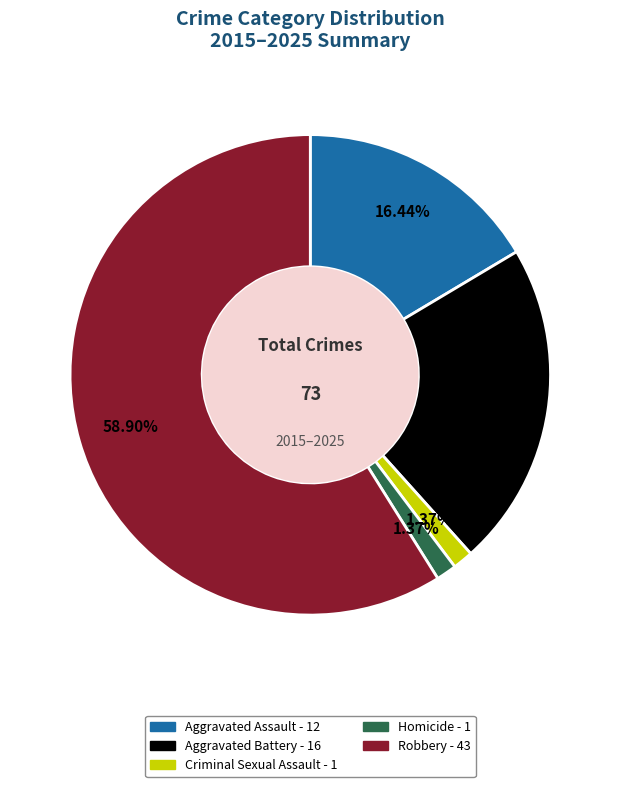

Do Homicide and Robbery together represent more than half of the pie?

Yes